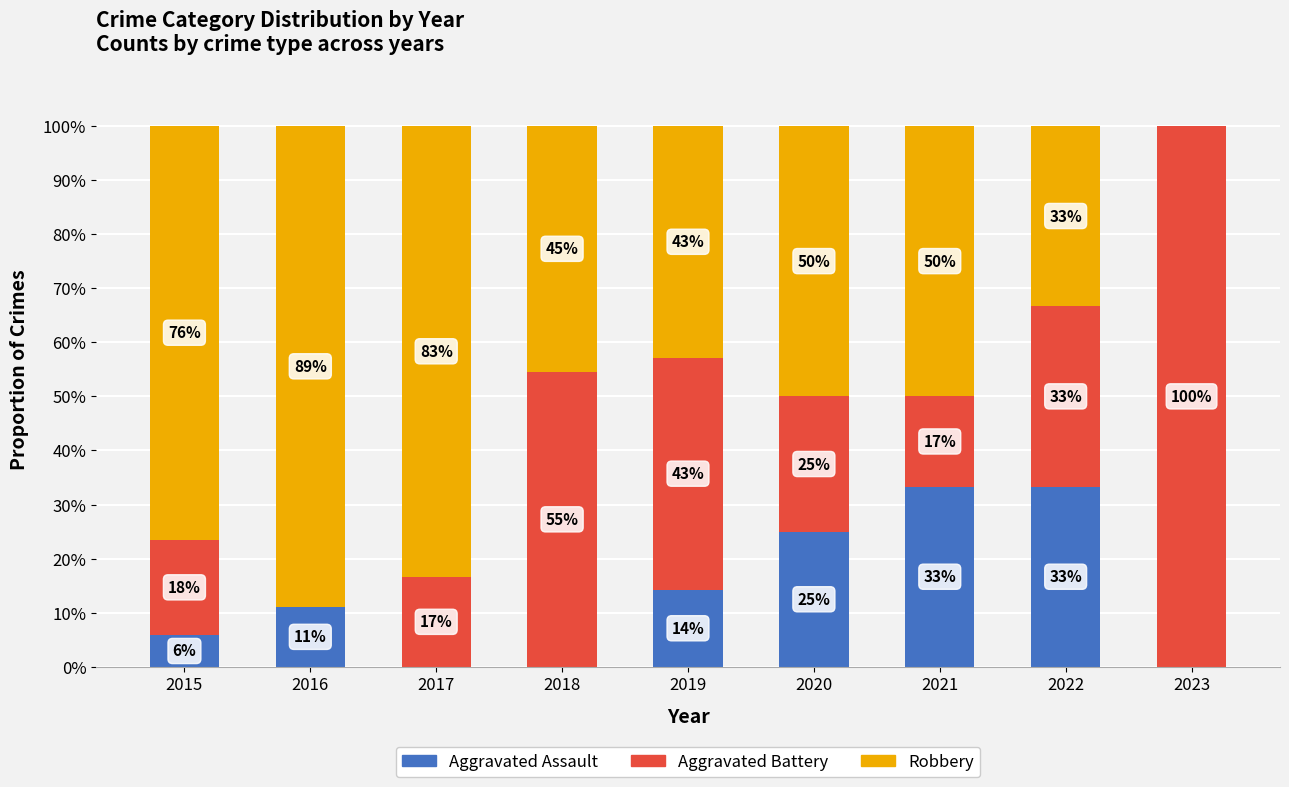

Which series changed the most between 2019 and 2022?

Aggravated Assault